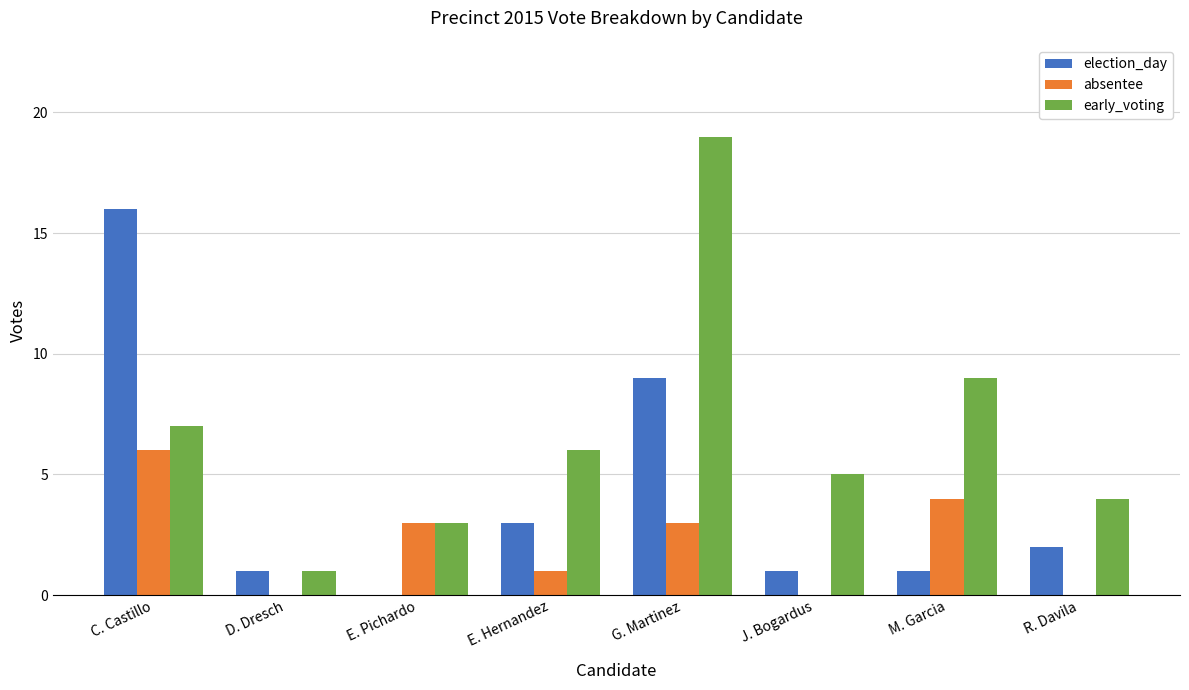

At which label is early_voting closest to 10?

M. Garcia